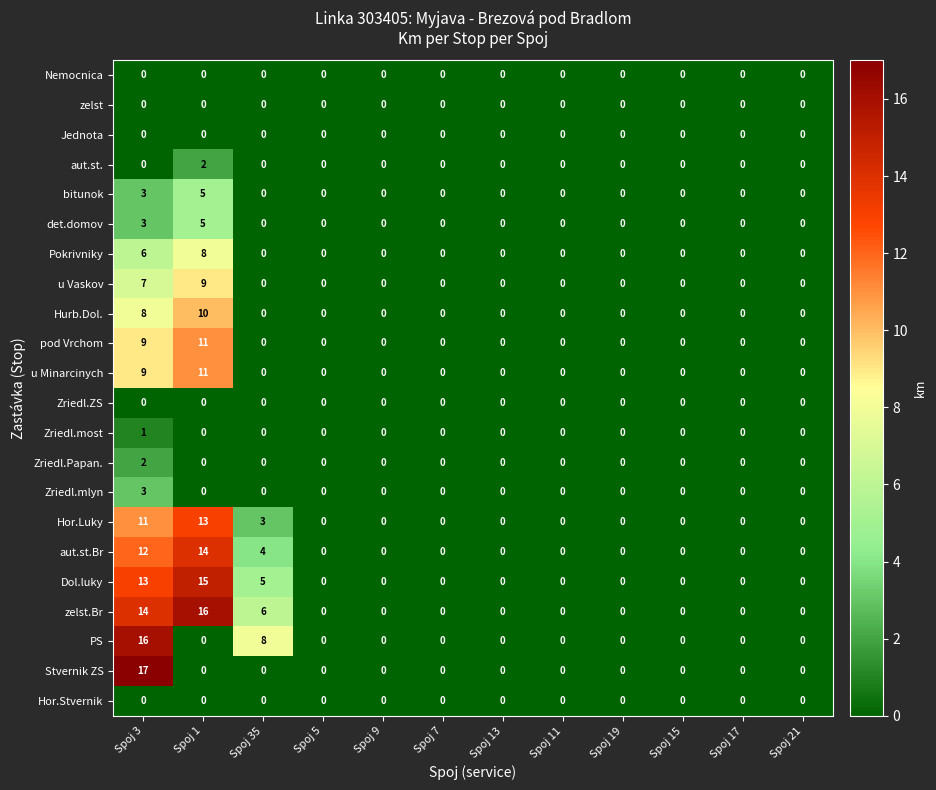

Count the Pokrivniky values in the range 0 to 1.

10